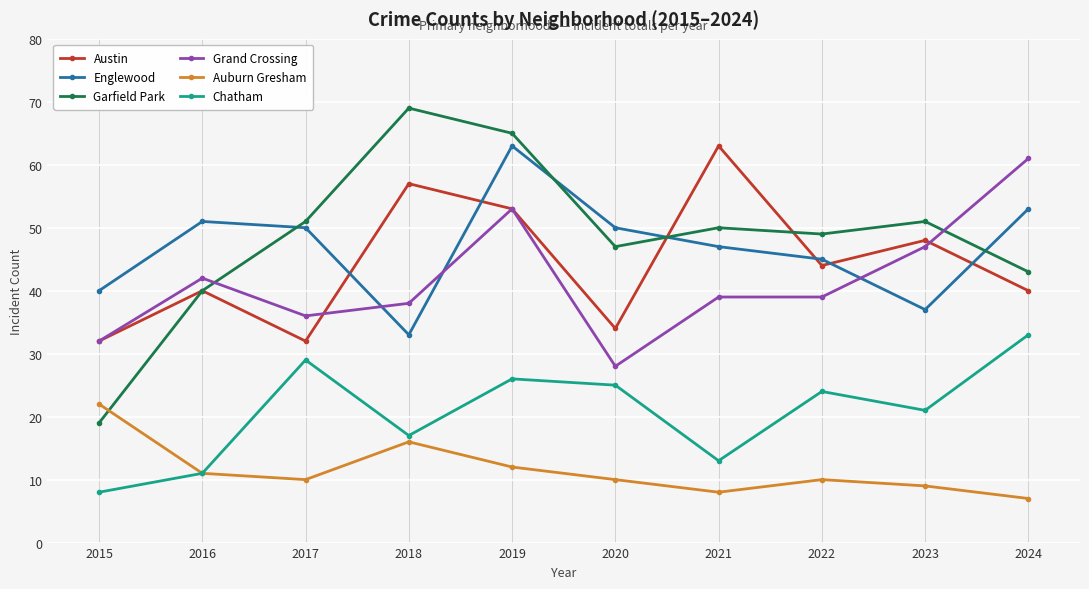

At which label is Grand Crossing closest to 44?

2016